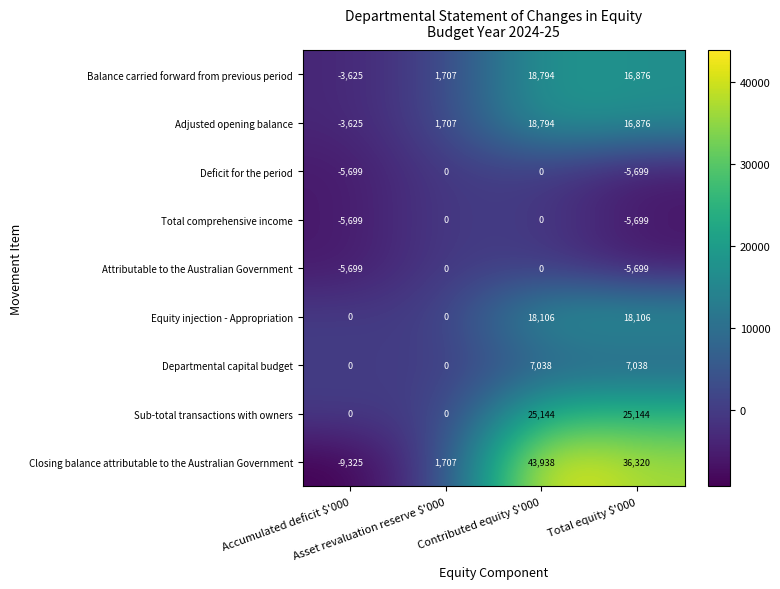

What is the total value across all series at Asset revaluation reserve $'000?

5121